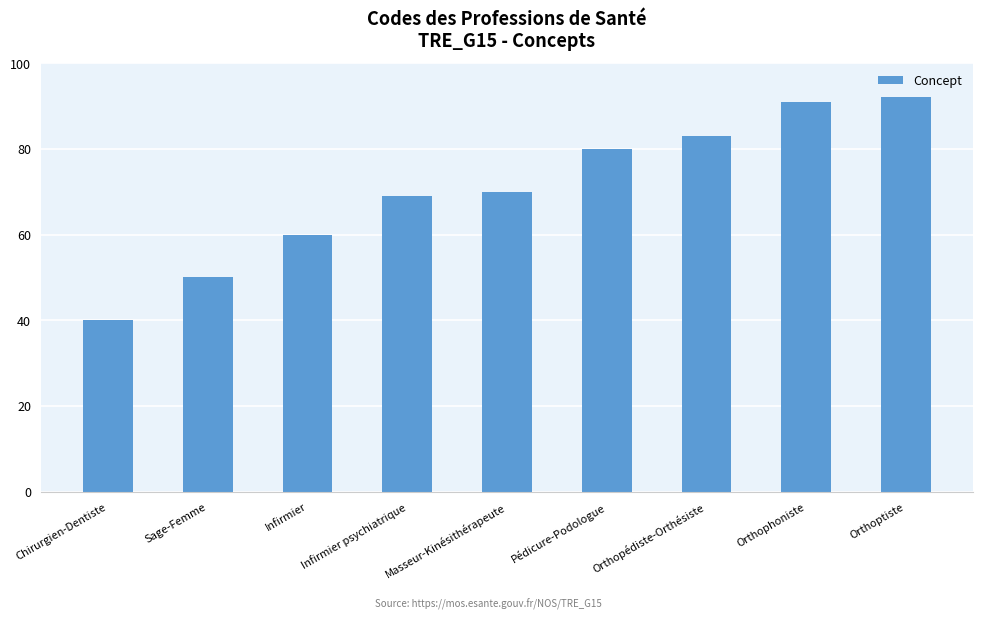

How many values are below 70?

4